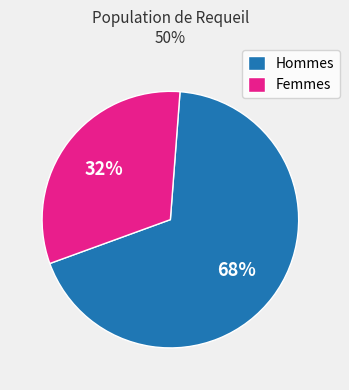

Which category has the smallest portion of the pie?

Femmes